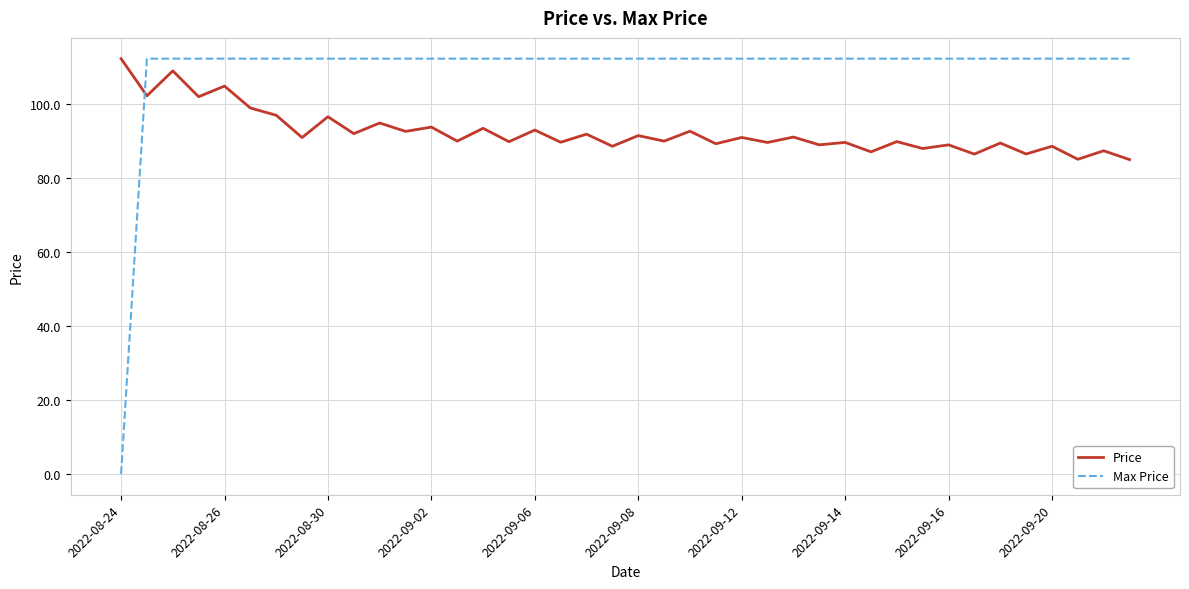

Which series has the largest total across all categories?

Max Price